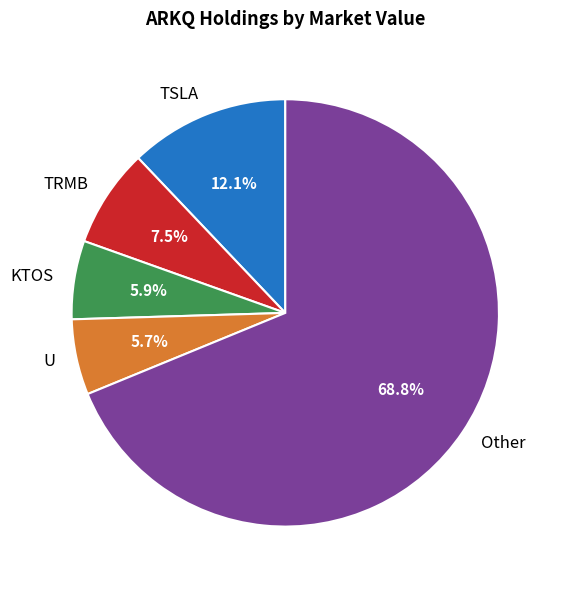

Which has a higher value, KTOS or TRMB?

TRMB